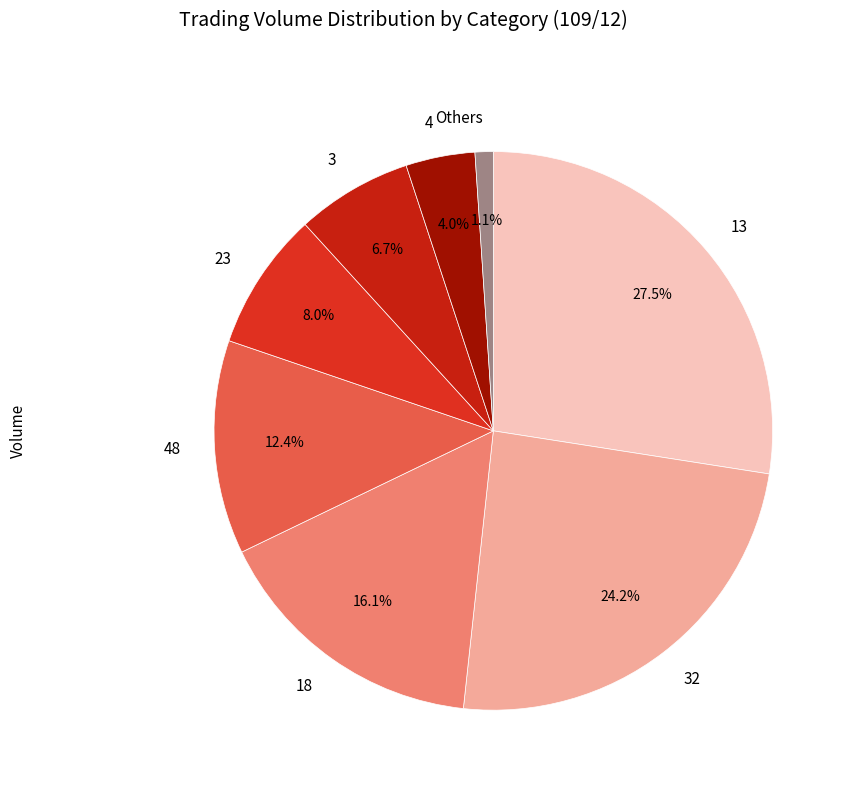

Does Others represent more than half of the total?

No